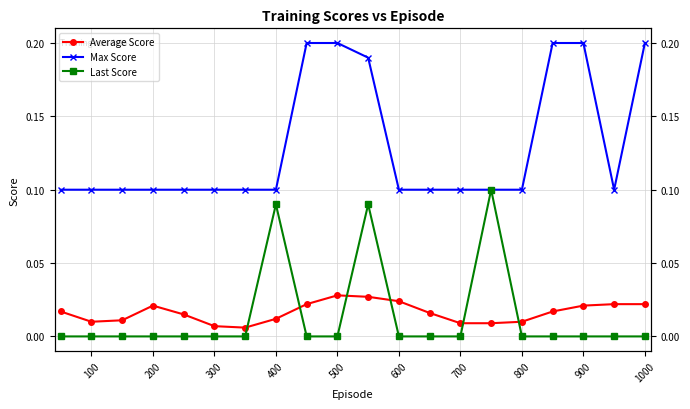

List the series in order of their peak value, lowest first.

Average Score, Last Score, Max Score